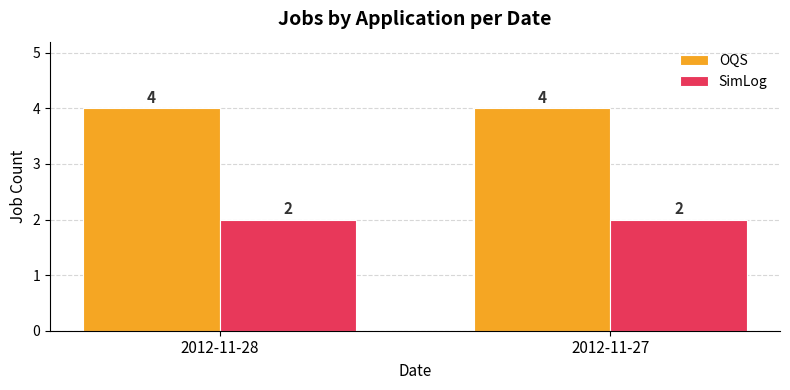

What is the sum of the OQS values at 2012-11-27 and 2012-11-28?

8